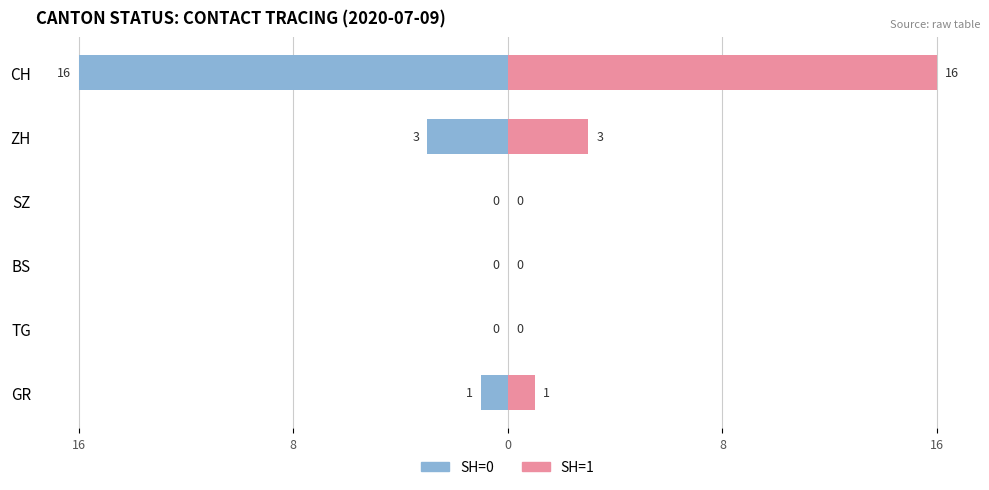

Between BS and SZ, which series saw the biggest shift?

SH=0 (blue)